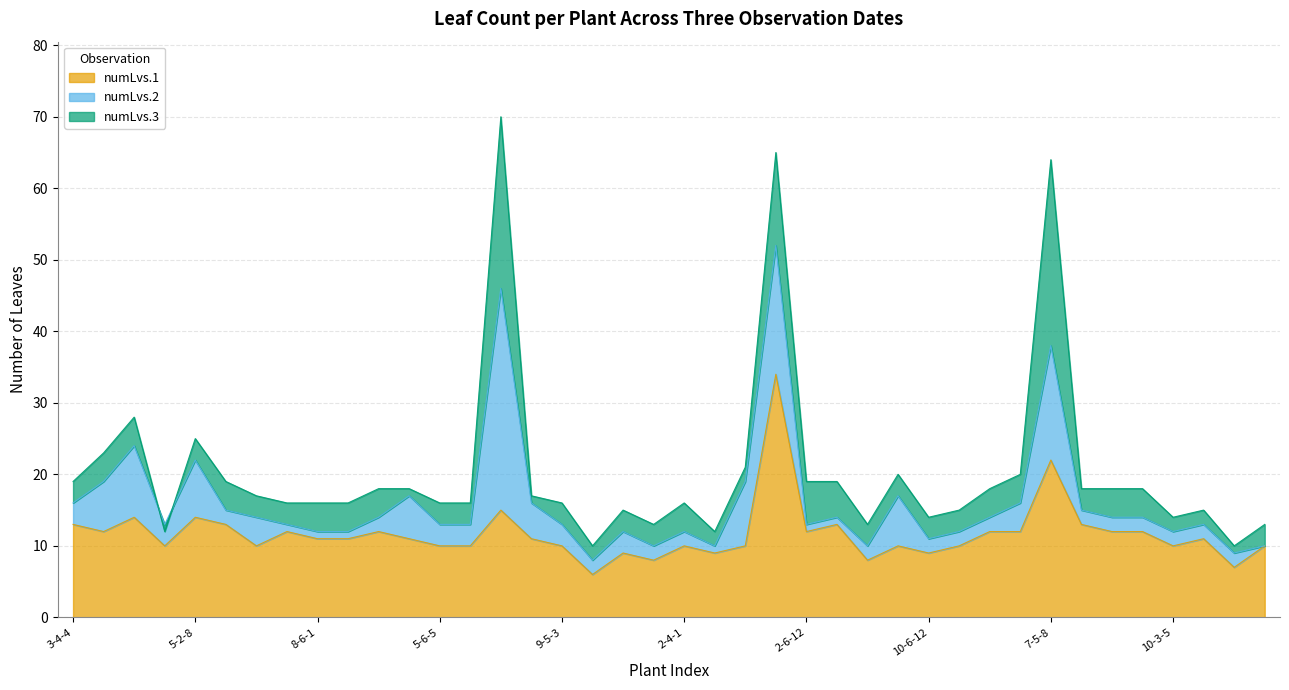

Rank the series at 7-5-8 from highest to lowest value.

numLvs.3, numLvs.2, numLvs.1